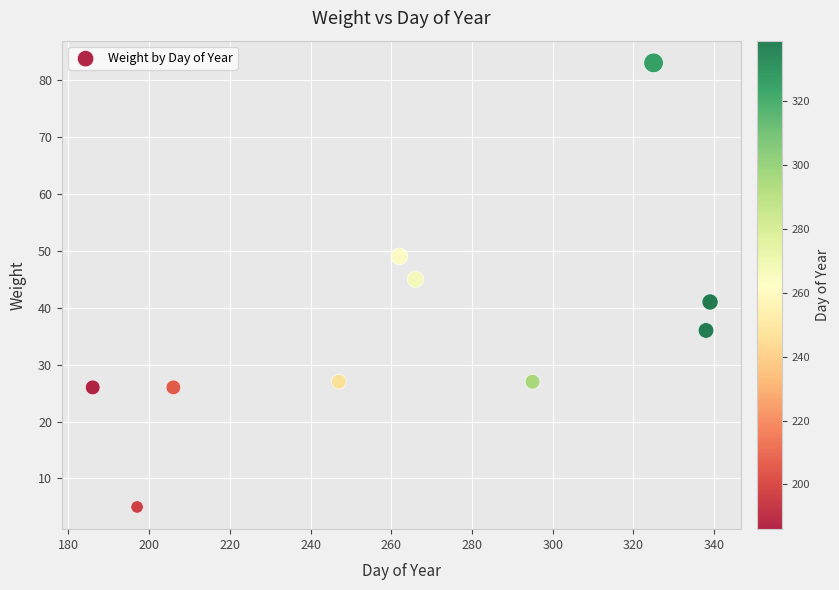

What is the range of X values (max minus min)?

153